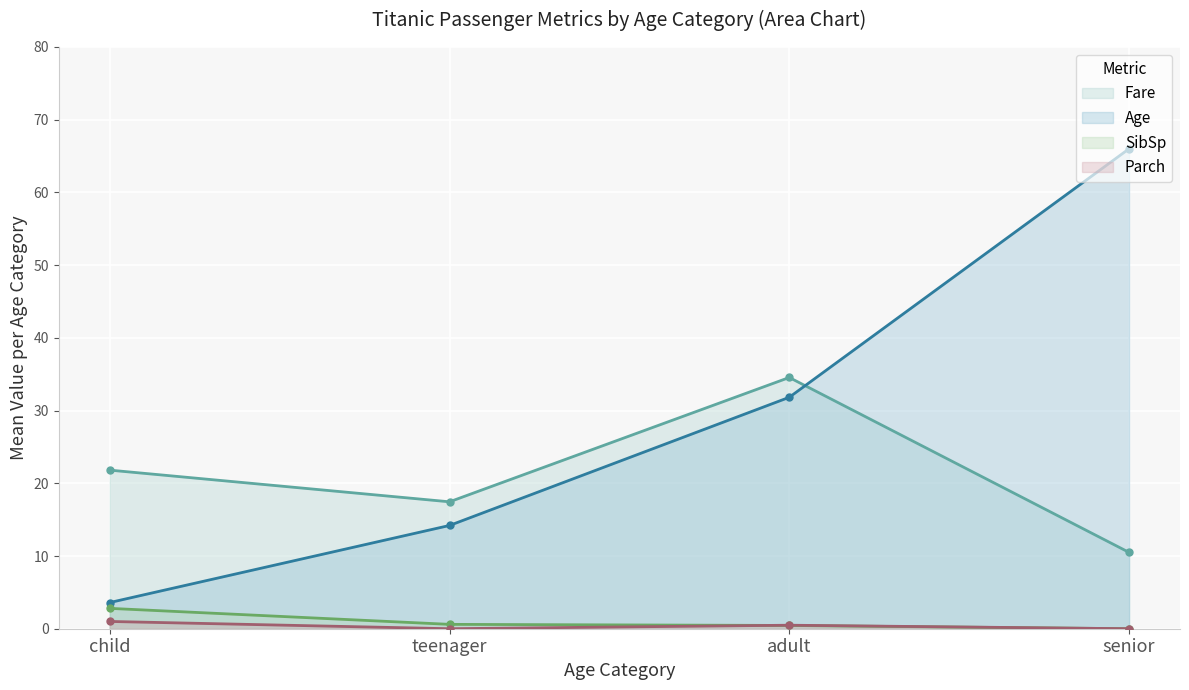

Which has a higher value, adult or child?

adult